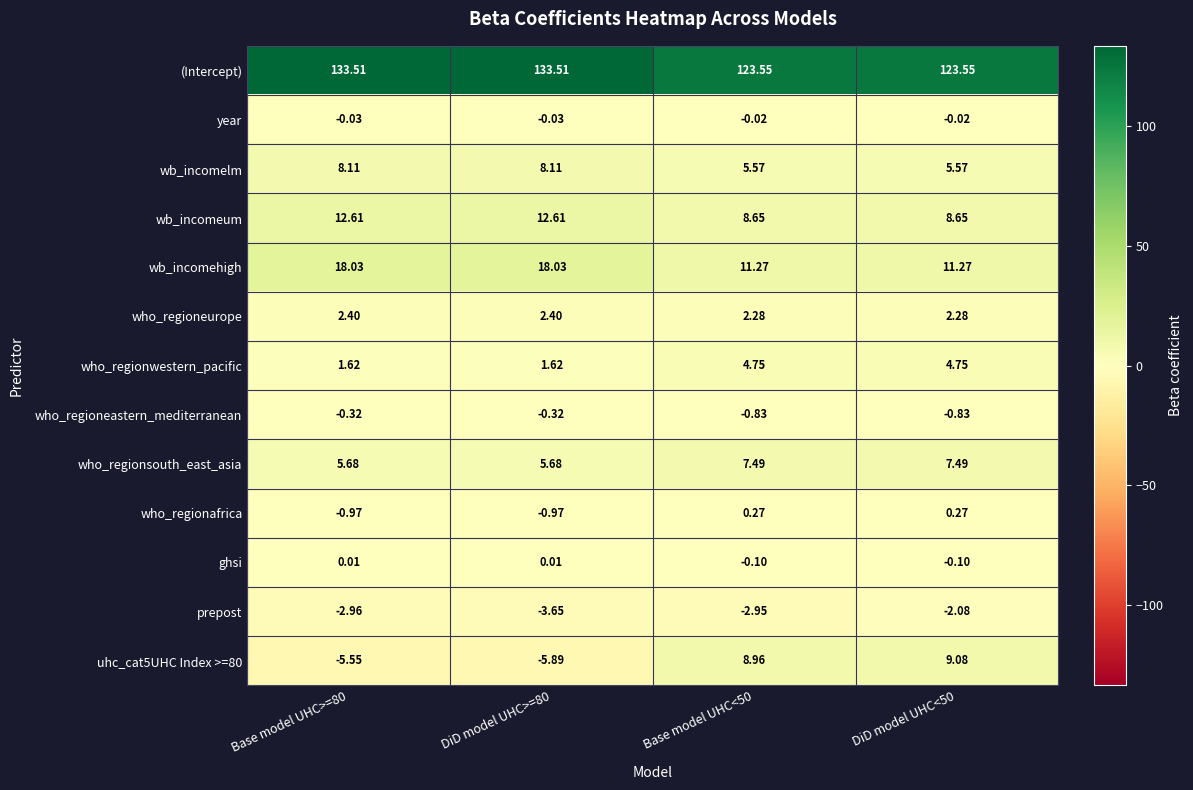

Is the value of ghsi at DiD model UHC>=80 greater than the value of wb_incomeum at DiD model UHC<50?

No